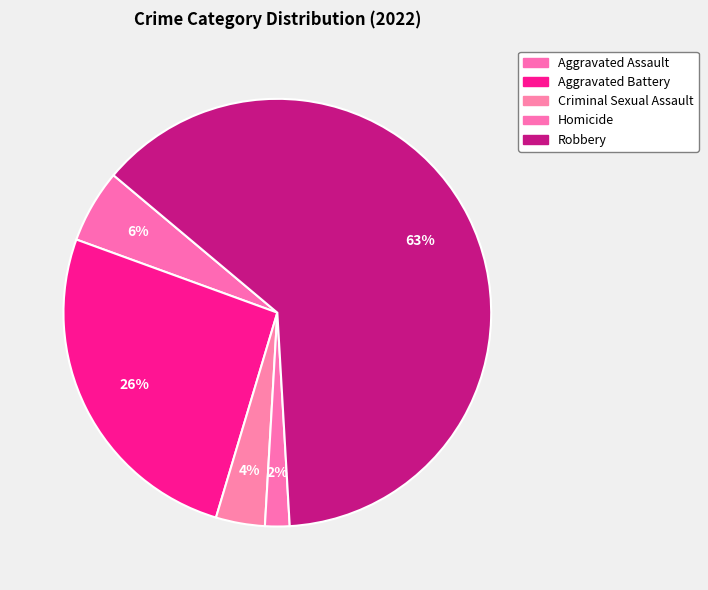

Which slice represents more than half of the pie?

Robbery